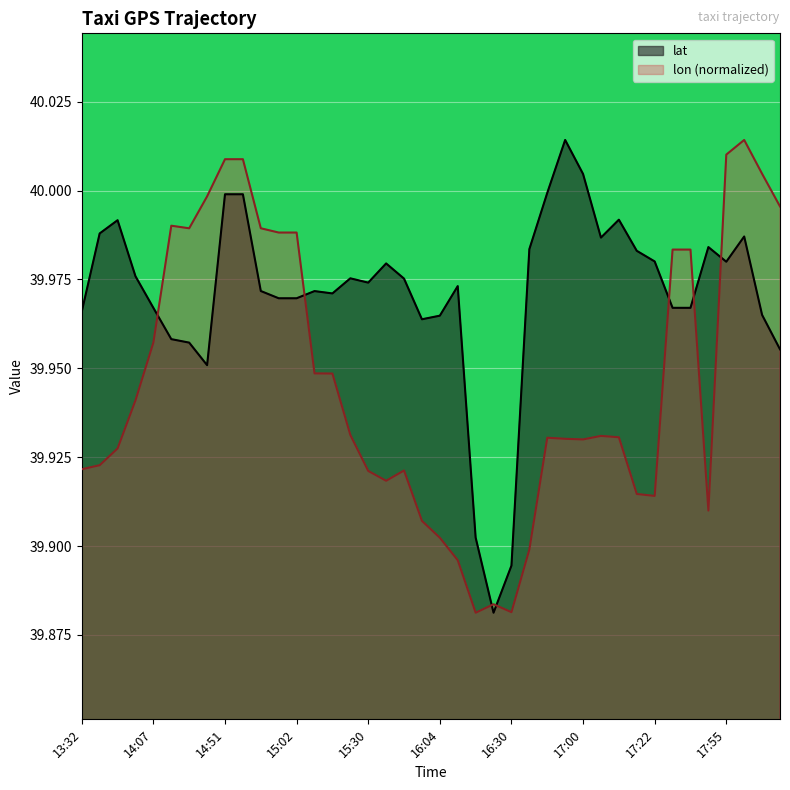

How many lines are shown in the chart?

2